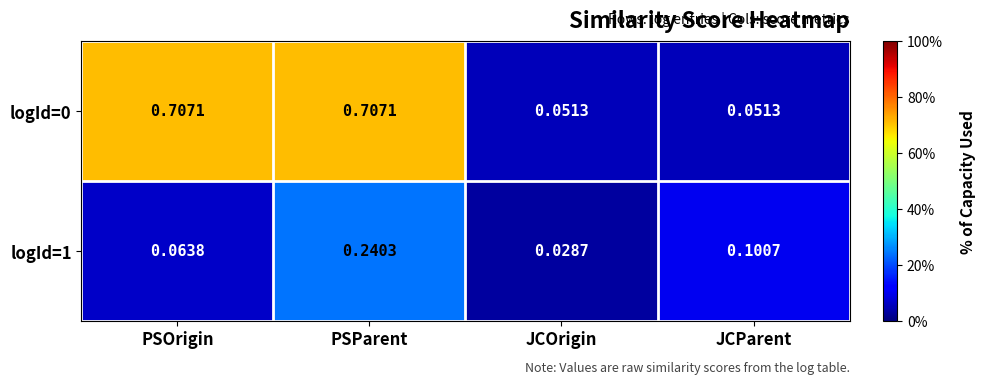

List the labels in order of logId=1 value, smallest first.

JCOrigin, PSOrigin, JCParent, PSParent